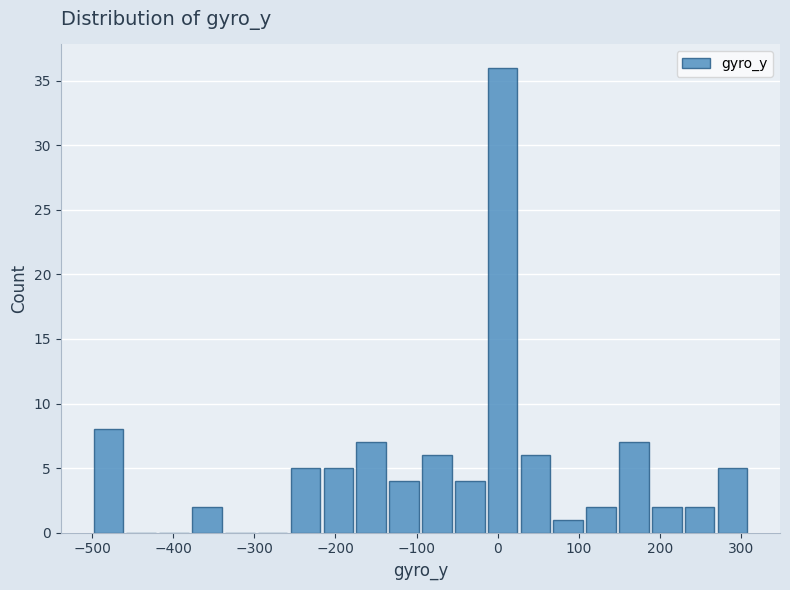

Reading left to right, transcribe this chart: for each bar, give the range it covers on the x-axis and its height. Neither the bar edges nor the heights are printed on the chart, so give them approximately, as read against the axes.

-500 to -460: 8
-460 to -420: 0
-420 to -380: 0
-380 to -340: 2
-340 to -300: 0
-300 to -260: 0
-260 to -220: 5
-220 to -180: 5
-180 to -140: 7
-140 to -100: 4
-100 to -50: 6
-50 to -10: 4
-10 to 30: 36
30 to 70: 6
70 to 110: 1
110 to 150: 2
150 to 190: 7
190 to 230: 2
230 to 270: 2
270 to 310: 5